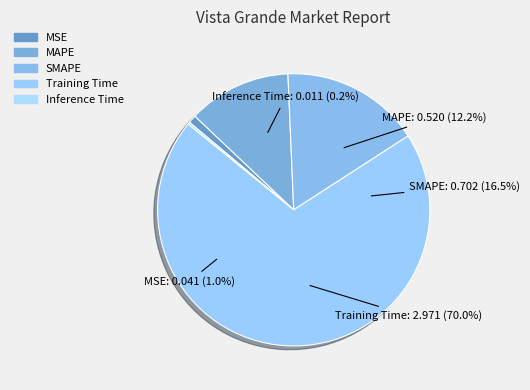

True or false: MAPE accounts for 1% of the total.

False